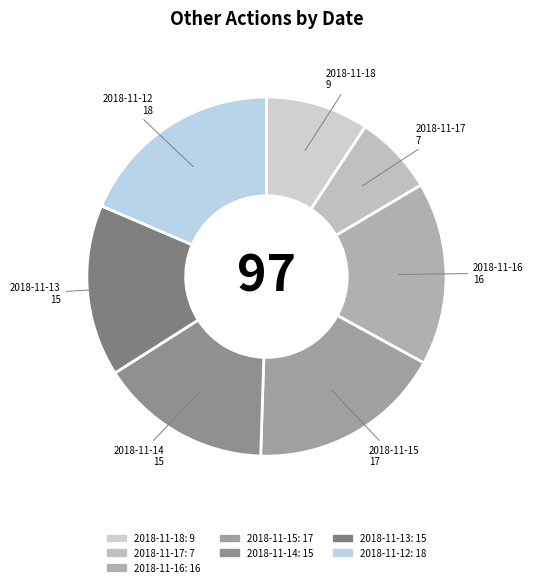

Which category has the biggest portion of the pie?

2018-11-12